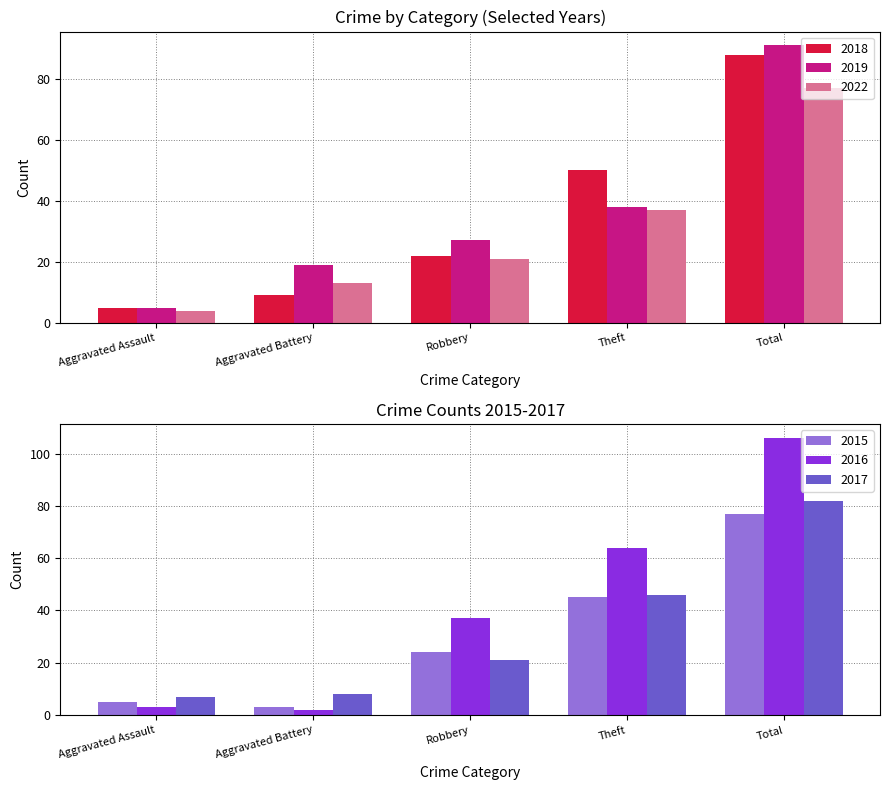

Which series has the largest total across all categories?

2016